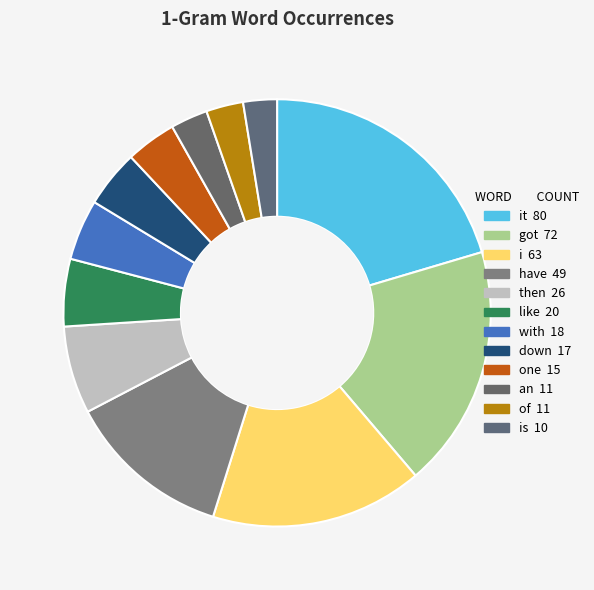

How many slices are in this pie chart?

12